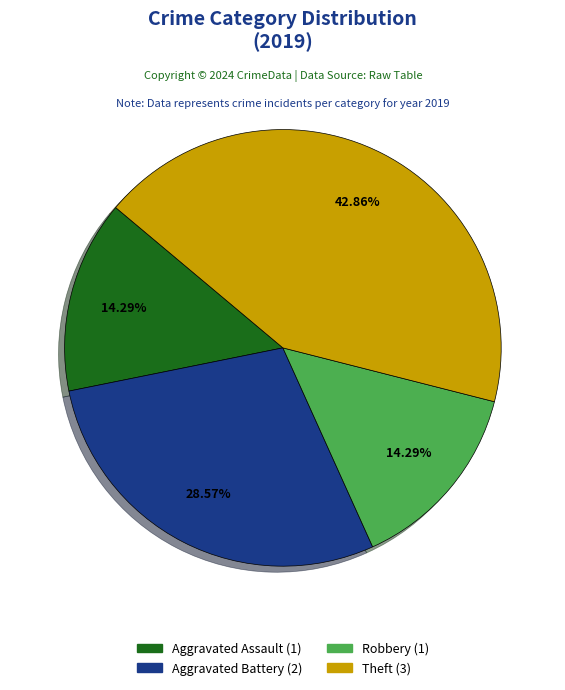

Does any single category account for the majority?

No